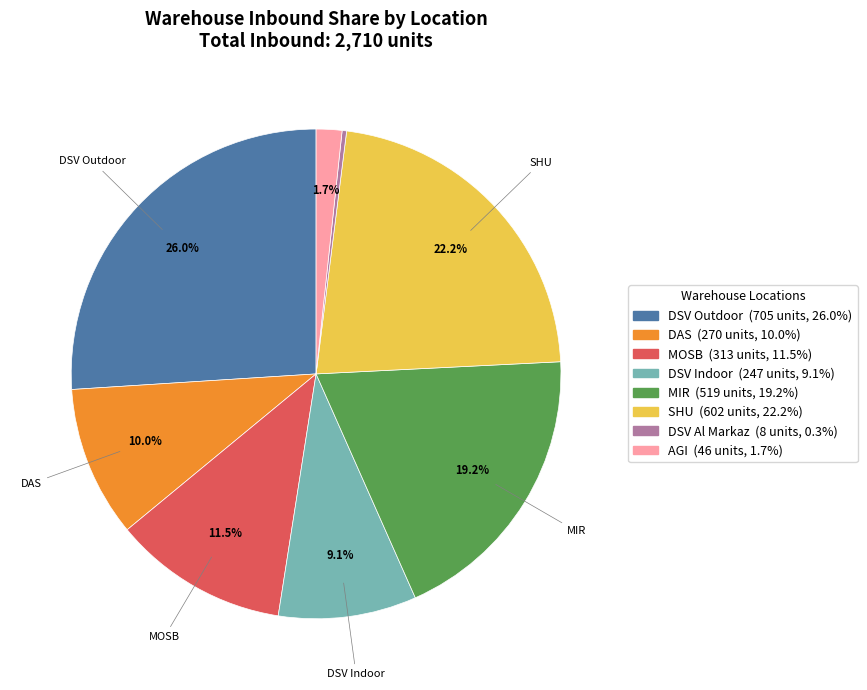

Is there any slice that represents more than half of the pie?

No